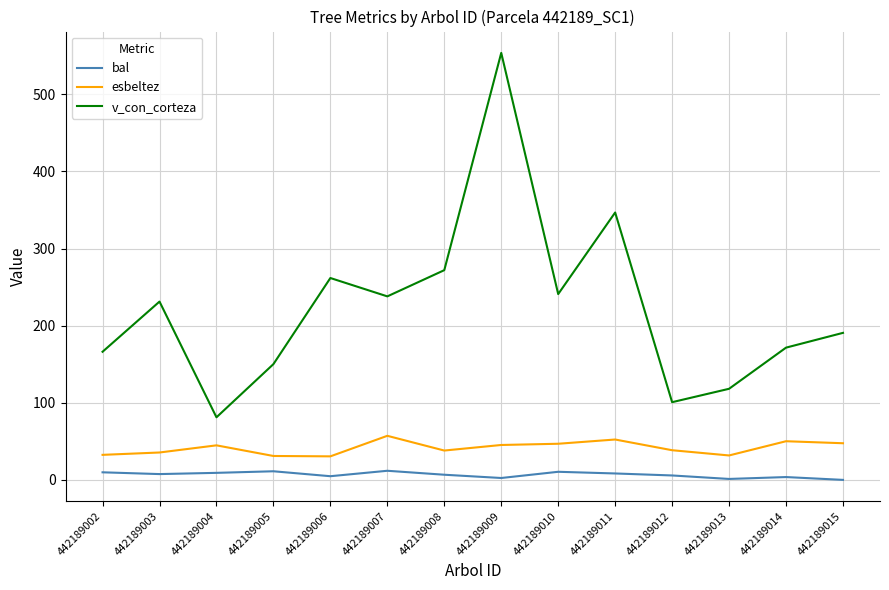

How many categories are shown in the chart?

14